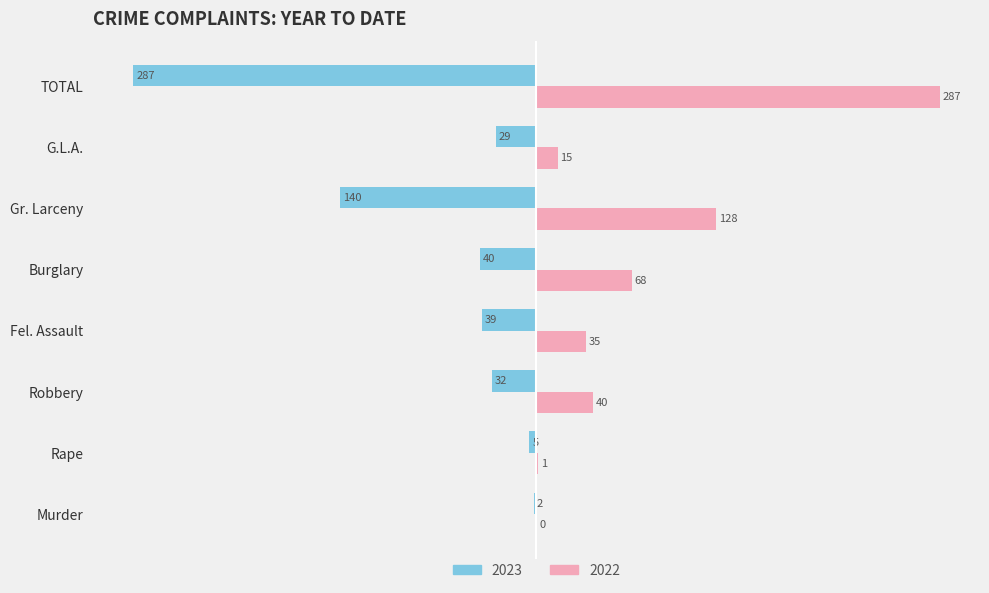

What is the total value across all series at Burglary?

28